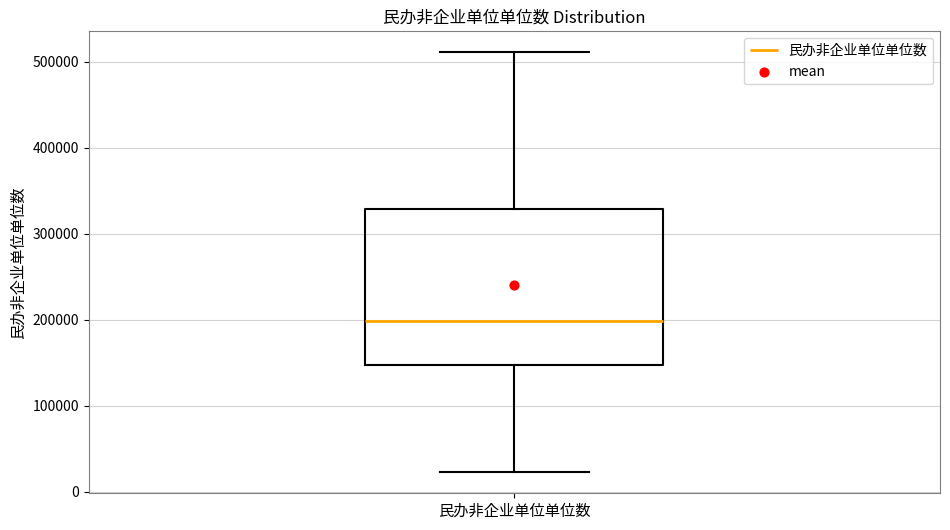

Read this box plot against the y-axis: the position of the median line, the range covered by the box, and the ends of both whiskers. The values are not printed on the chart, so give them approximately, as read against the axis.

median 200000, box 150000 to 330000, whiskers 20000 to 510000